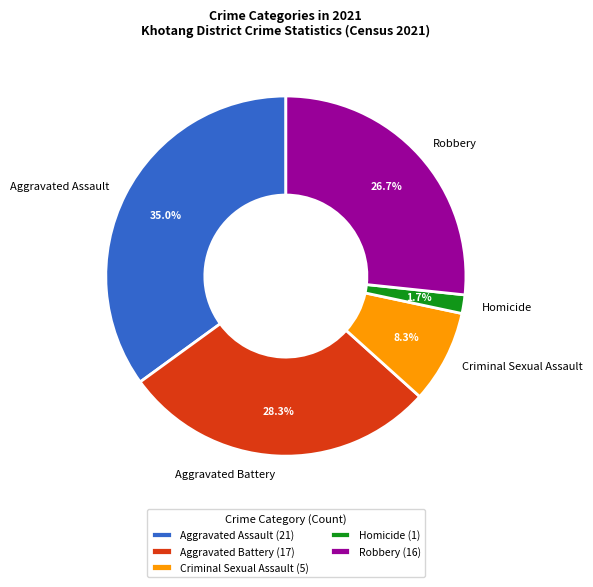

To the nearest percent, what is the difference between the Homicide and Criminal Sexual Assault slice percentages?

7%